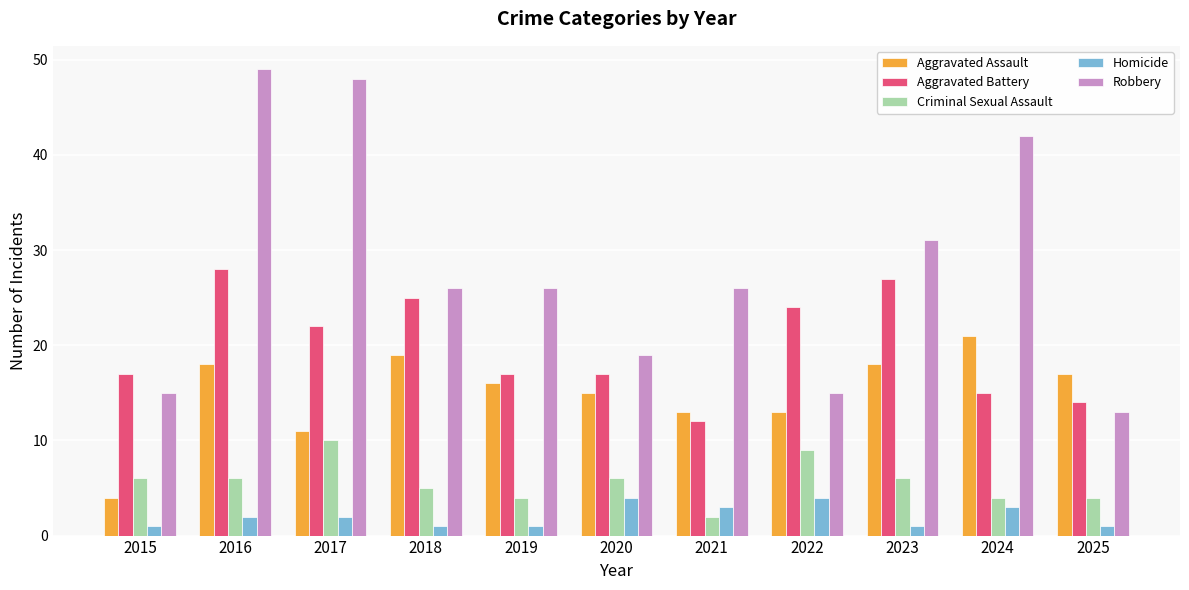

Does the chart contain any negative values?

No